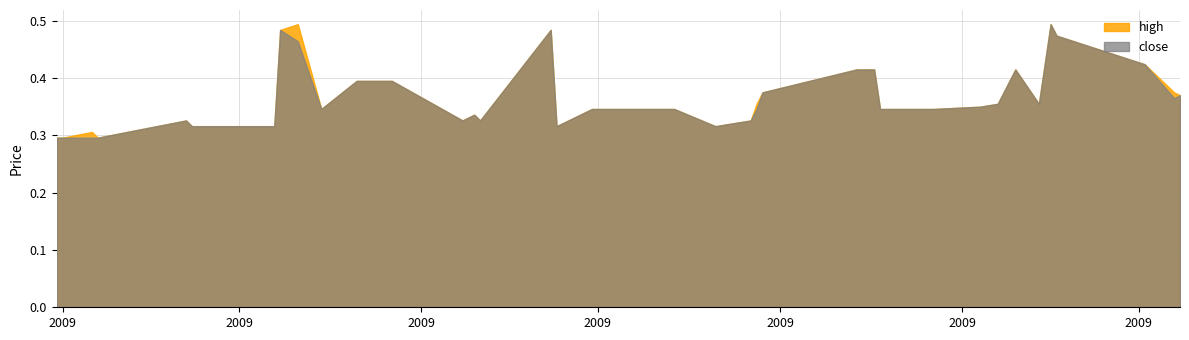

True or false: close and high cross at least once.

False